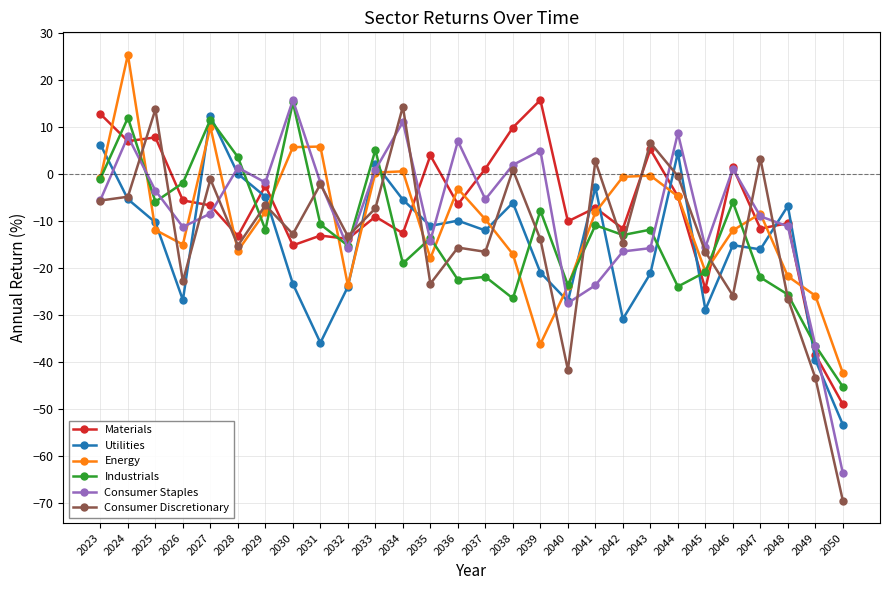

The Consumer Staples series shows -20.4 at 2035. True or false?

False